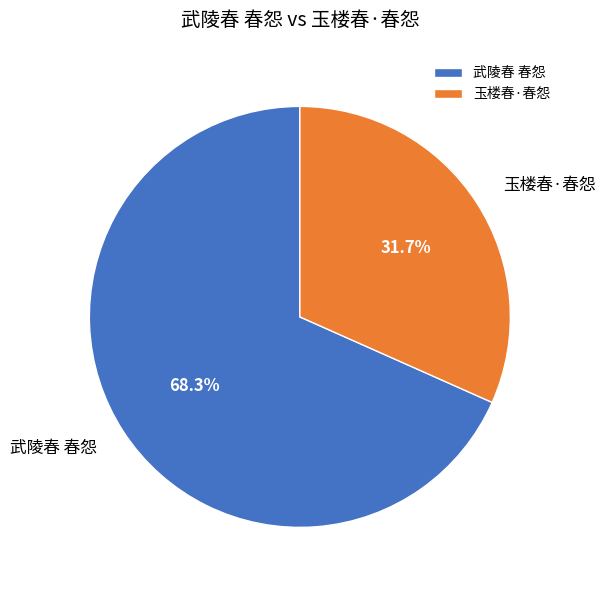

Which slice represents more than half of the pie?

武陵春 春怨